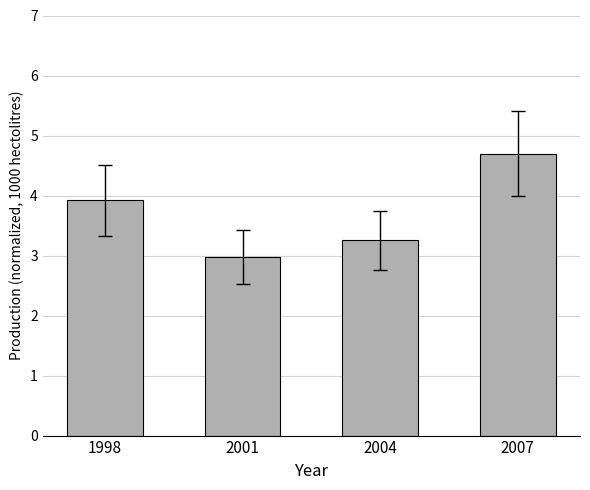

Between 2001 and 2004, which is larger?

2004